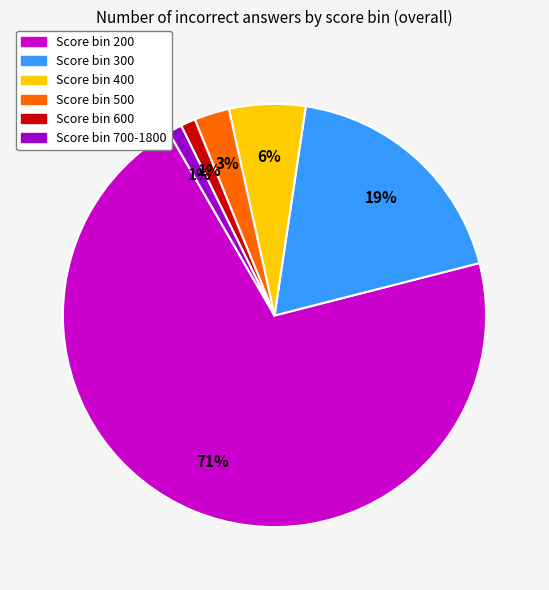

How many slices are in this pie chart?

6